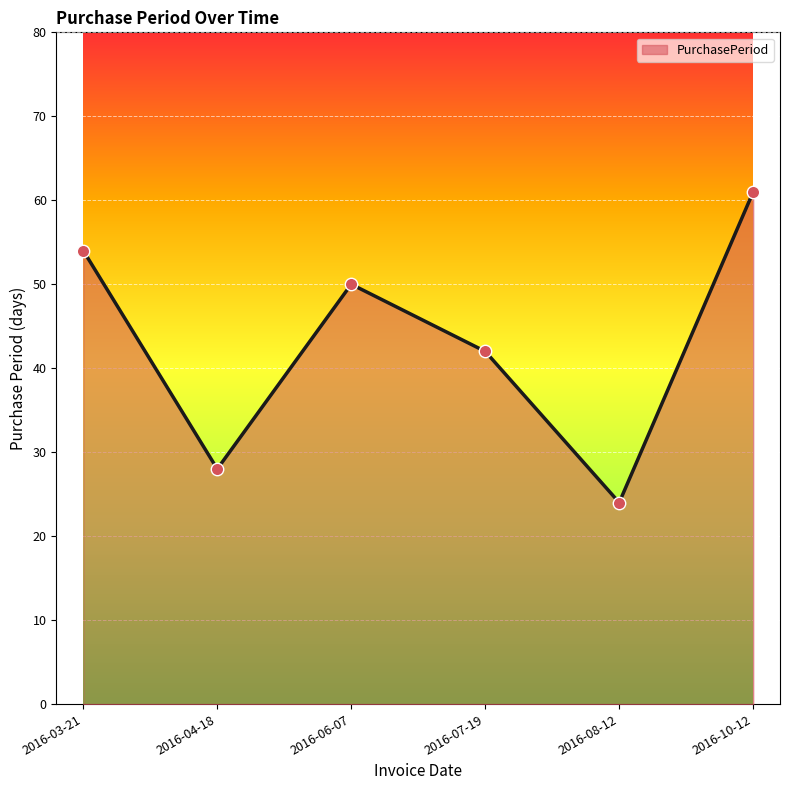

What is the change in value from 2016-04-18 to 2016-07-19?

+14